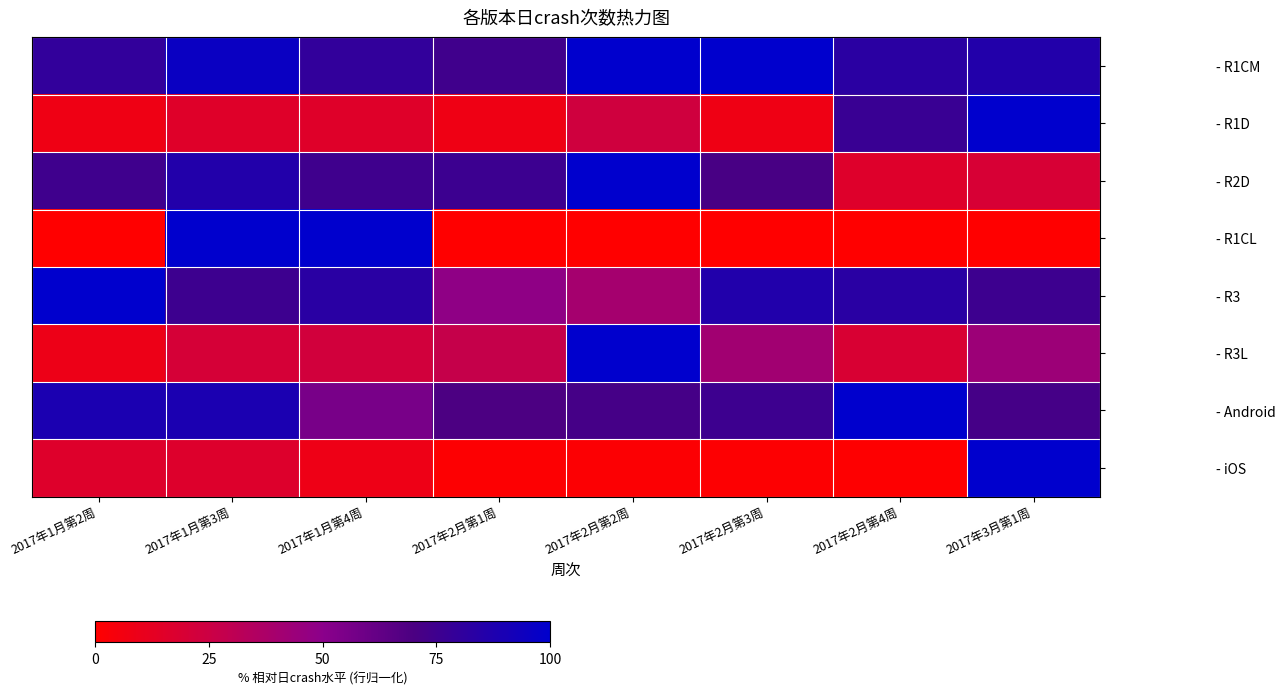

How many data points does each series have?

8